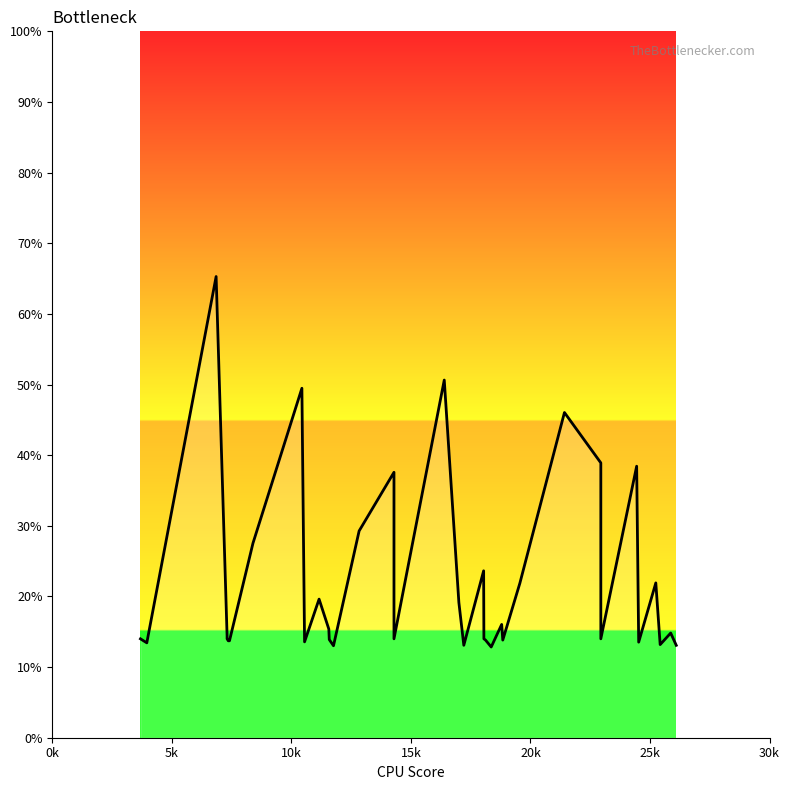

What is the smallest value displayed?

12.8